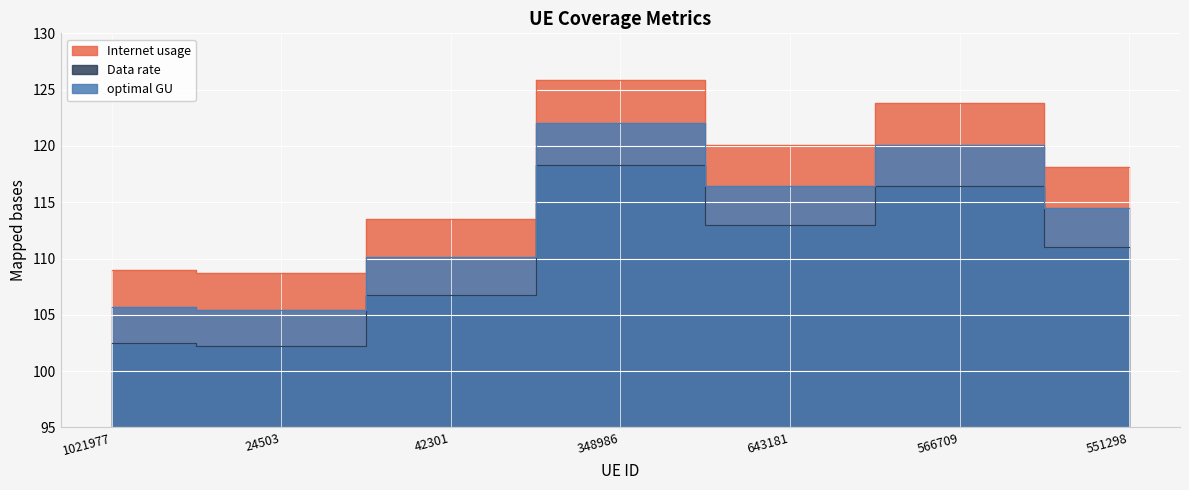

What is the value of the Internet usage point at the 7th from the left?

118.1